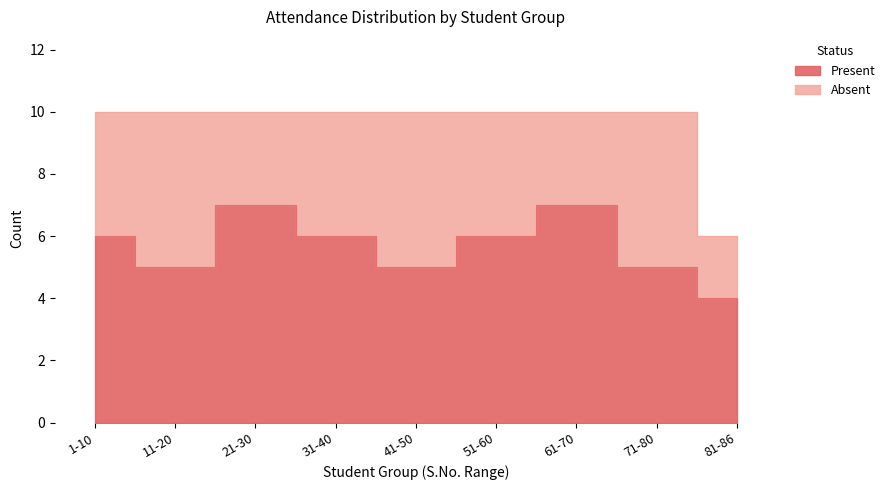

What is the average value?

6